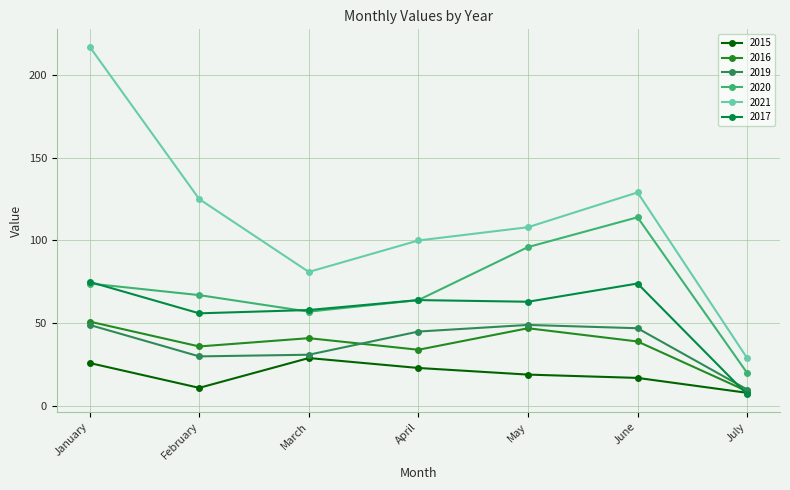

What are all the series names shown in the legend?

2015, 2016, 2019, 2020, 2021, 2017